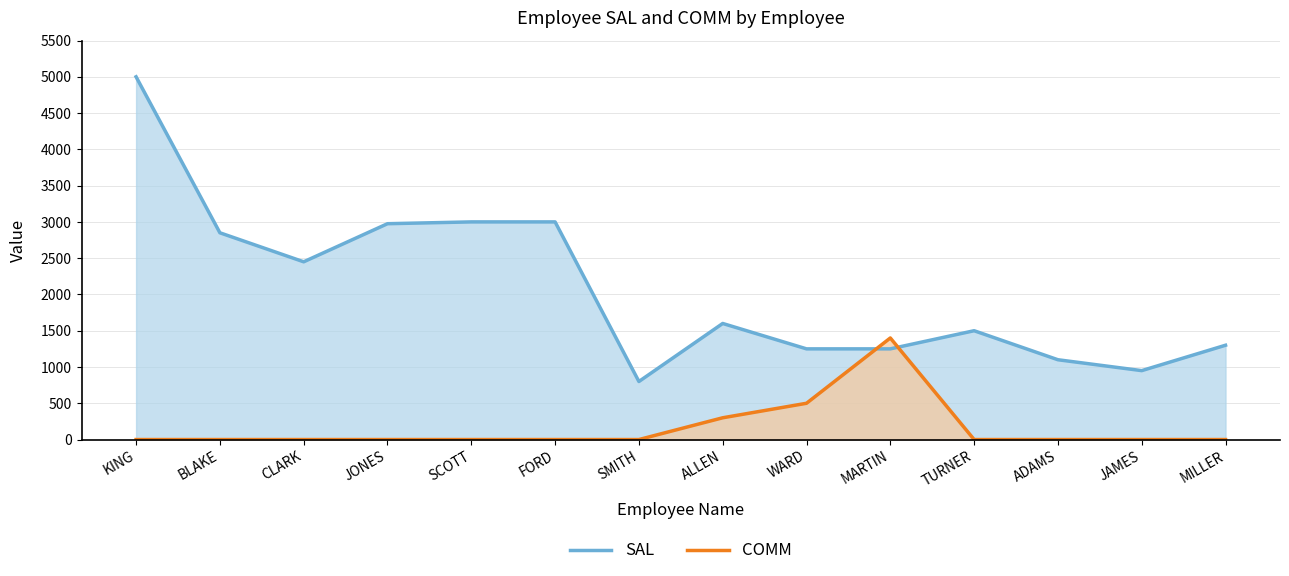

What is the difference between the maximum and minimum values in the SAL series?

4200